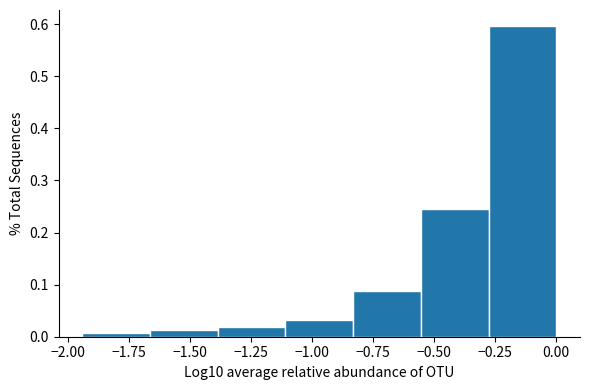

Reading left to right, list every bar in this chart as the range it spans on the x-axis followed by its height. Neither the bar edges nor the heights are printed on the chart, so give them approximately, as read against the axes.

-1.95 to -1.65: under 0.01
-1.65 to -1.40: 0.01
-1.40 to -1.10: 0.02
-1.10 to -0.85: 0.03
-0.85 to -0.55: 0.09
-0.55 to -0.30: 0.25
-0.30 to 0.00: 0.60